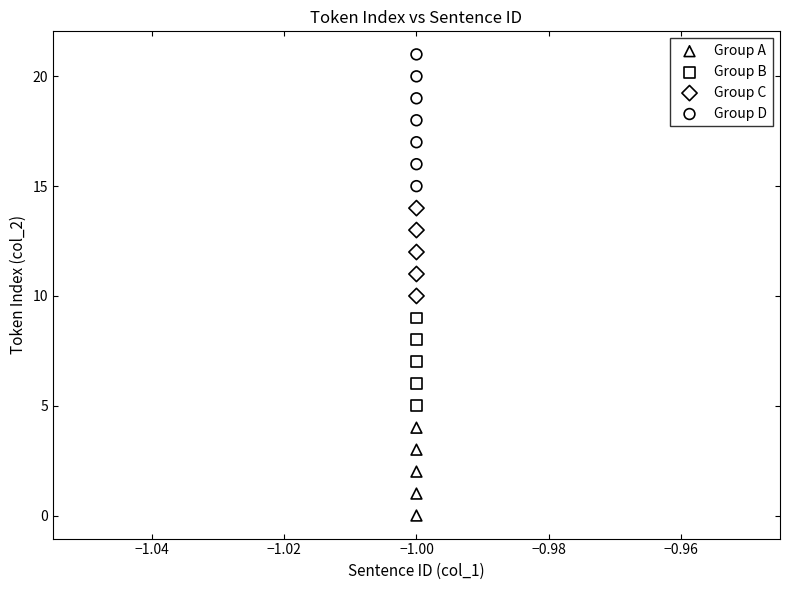

Which series contains the lowest Y value?

Group A